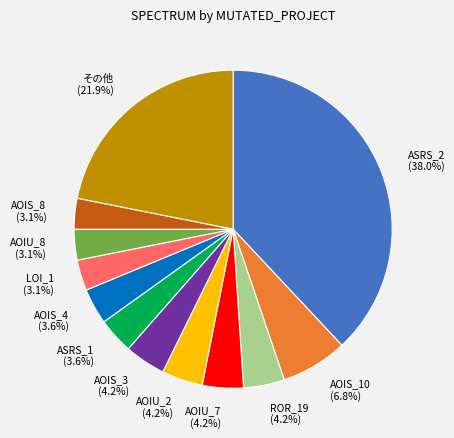

Between ASRS_1 (3.6%) and その他 (21.9%), which is larger?

その他 (21.9%)